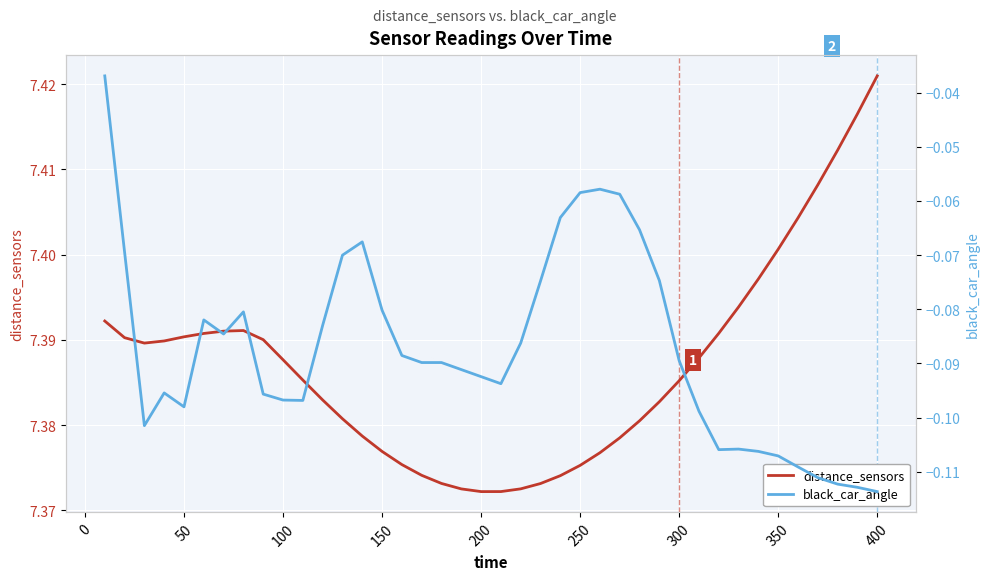

How many interior local peaks does the distance_sensors series have?

1